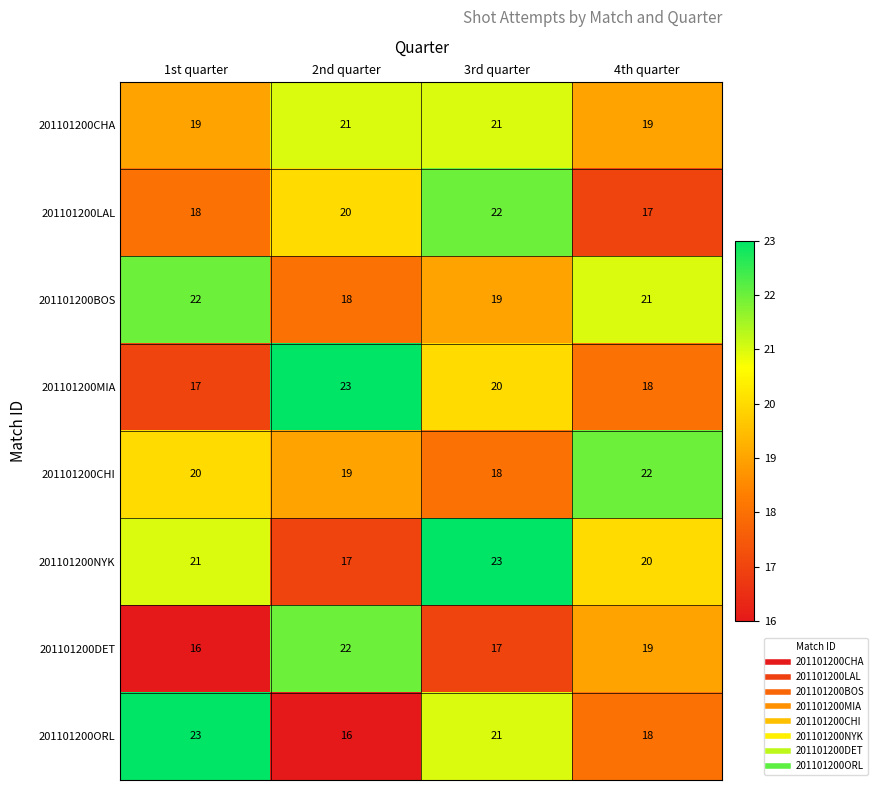

What is the greatest value displayed?

23